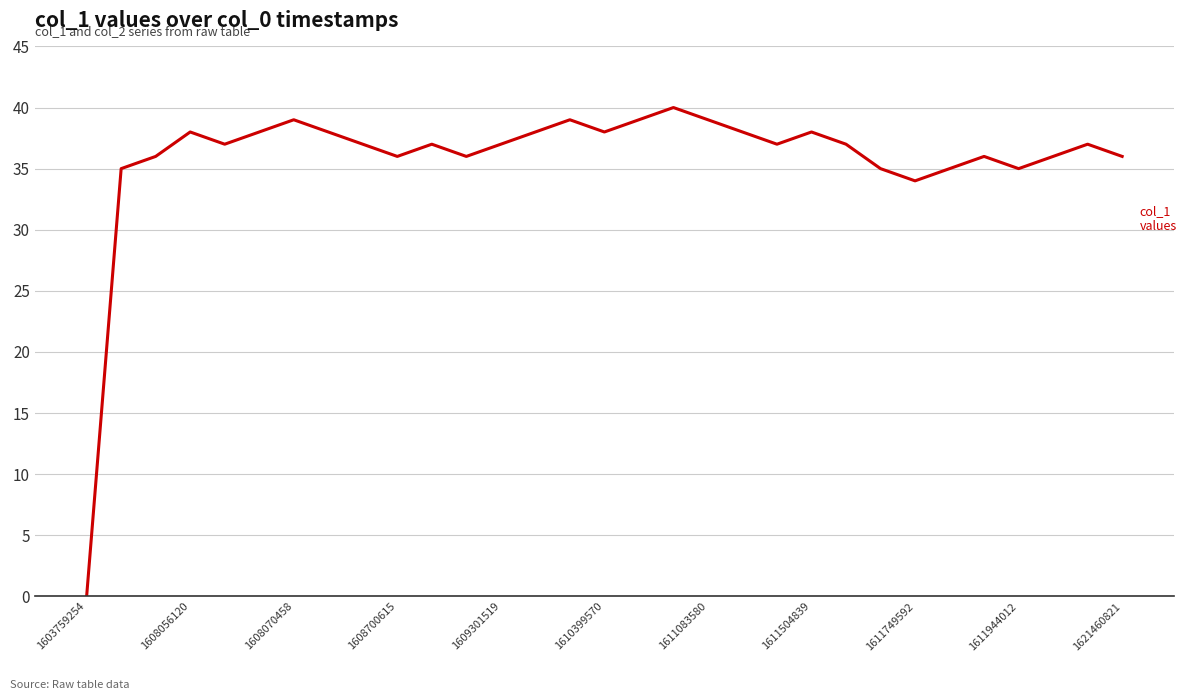

Count the number of categories in the chart.

31